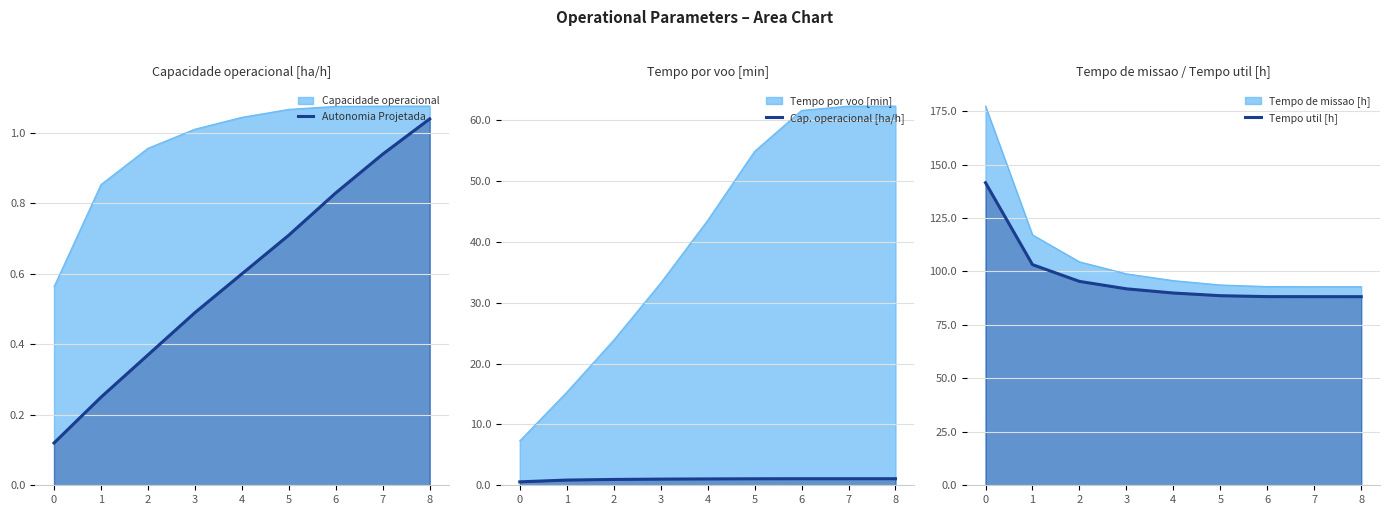

Rank the categories by Cap. operacional [ha/h] value from lowest to highest.

0, 1, 2, 3, 4, 5, 6, 7, 8